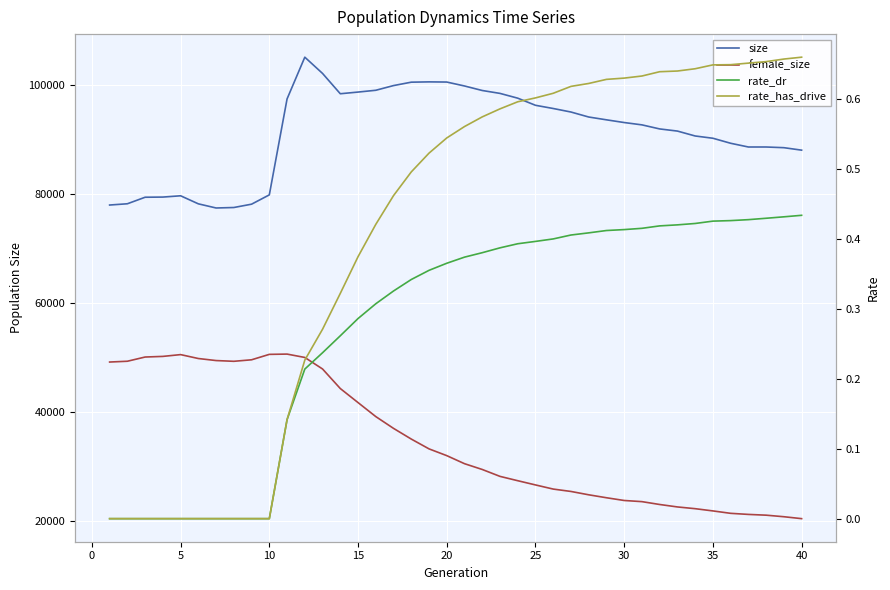

List the series in order of their peak value, lowest first.

rate_dr, rate_has_drive, female_size, size